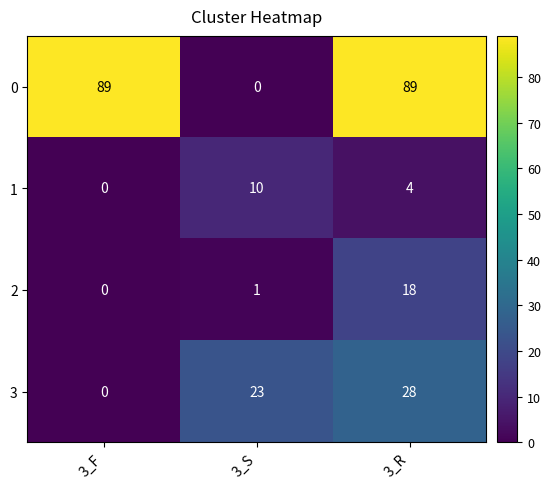

Reading left to right, list all the values displayed in this chart.

0: 89	0	89
1: 0	10	4
2: 0	1	18
3: 0	23	28